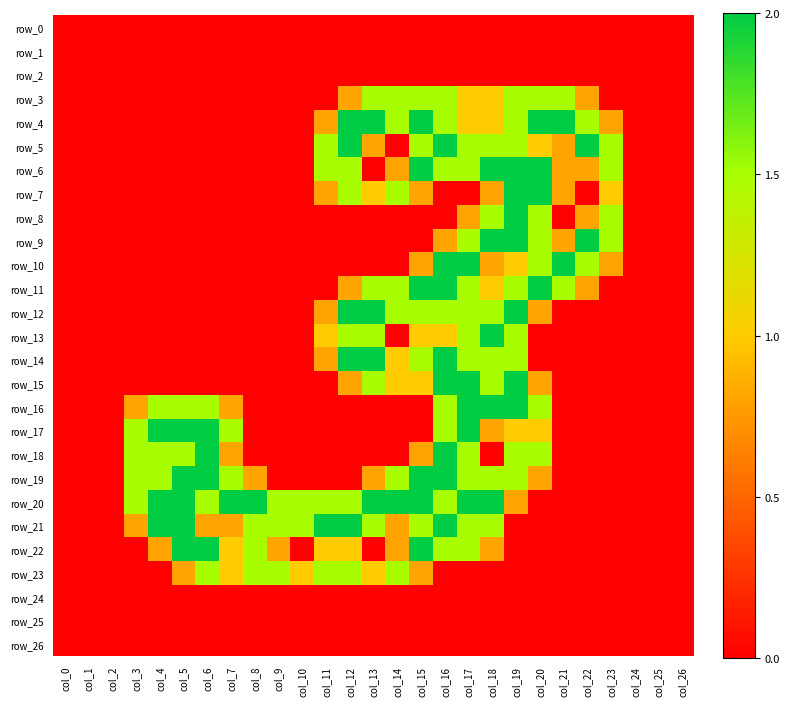

The row_5 series shows 2.1 at col_17. True or false?

False